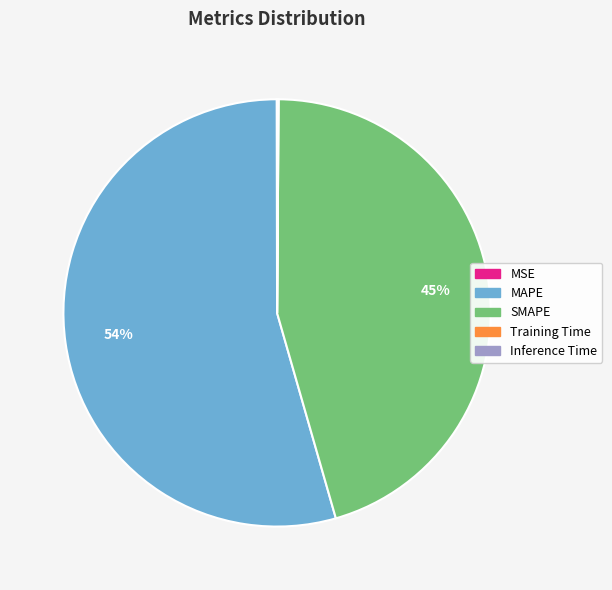

Combined, do SMAPE and MAPE account for over 50%?

Yes